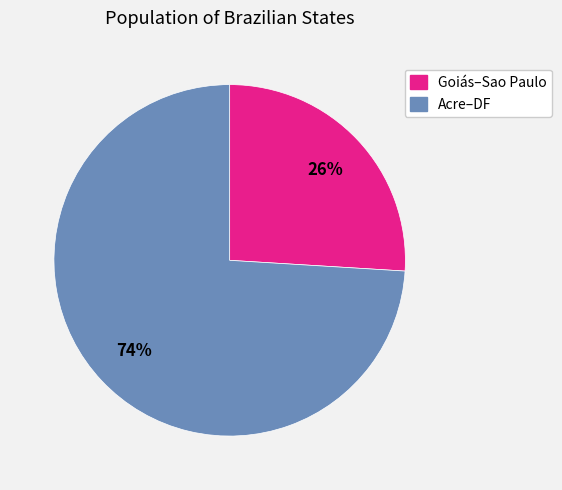

Is it true that Acre–DF is 81% of the pie?

False